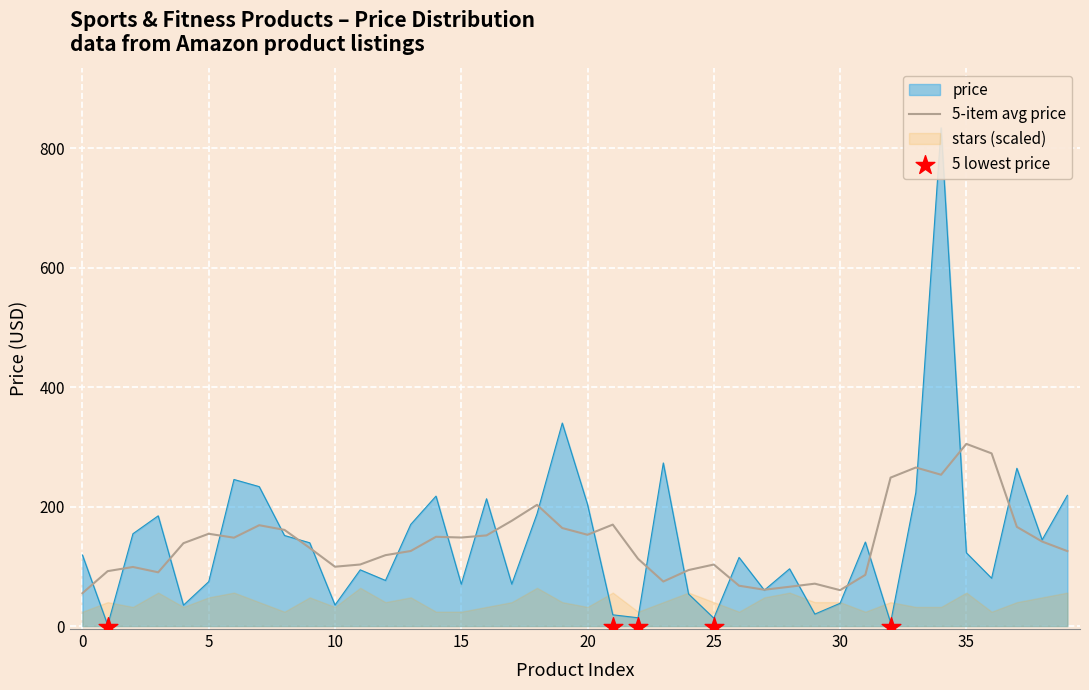

What is the maximum value for 5-item avg price?

304.9